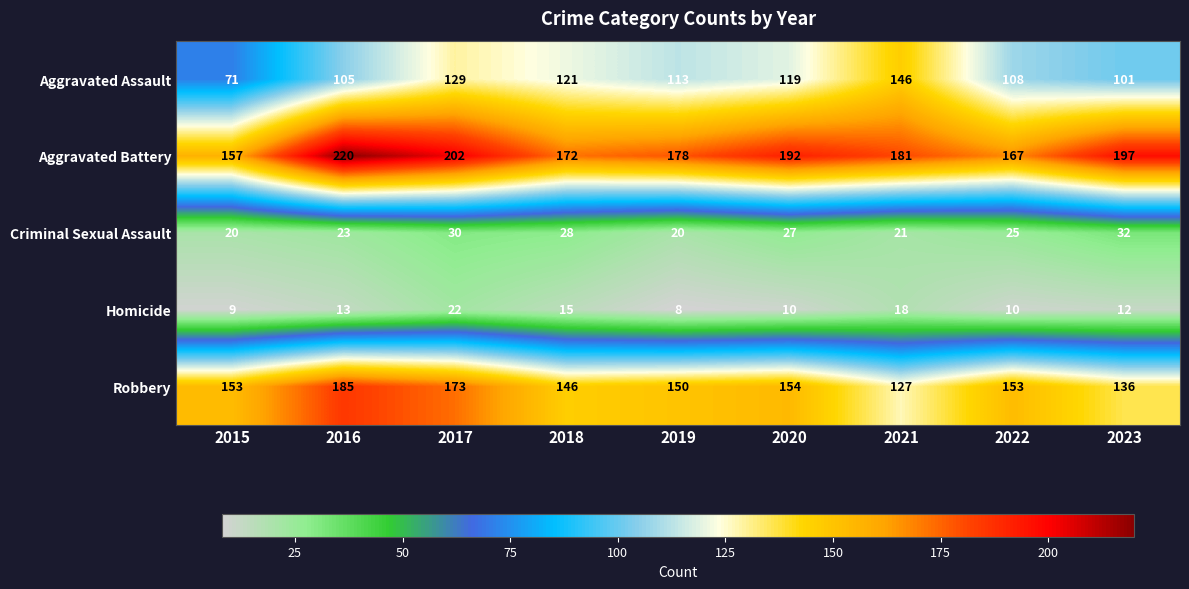

At which category is the sum across all series the highest?

2017